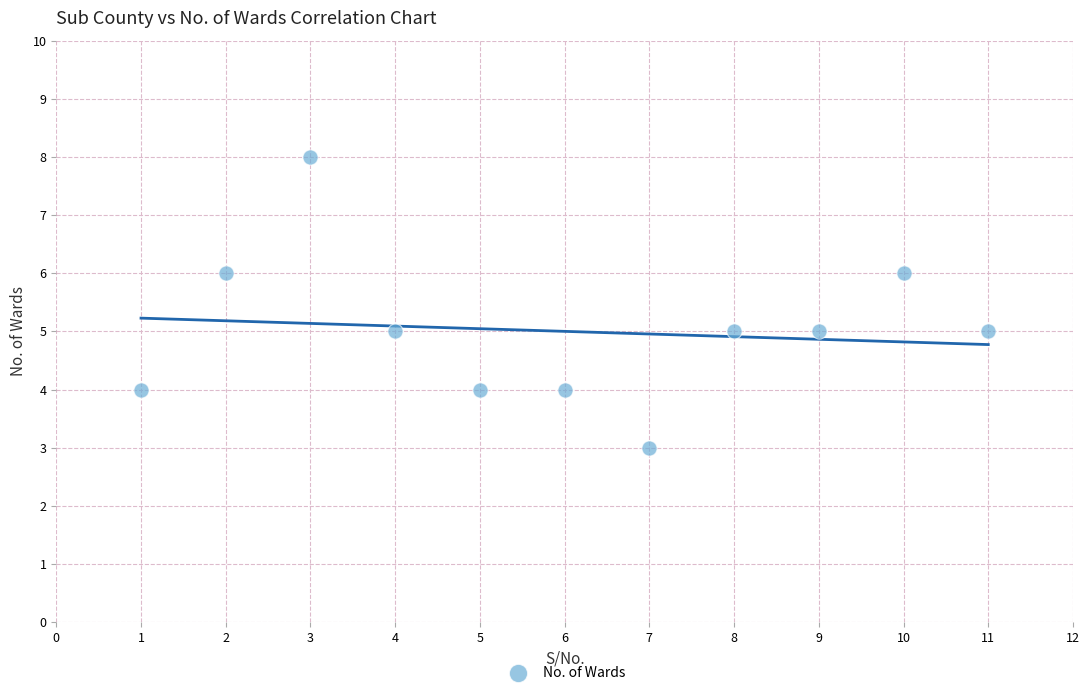

What is the average Y value?

5